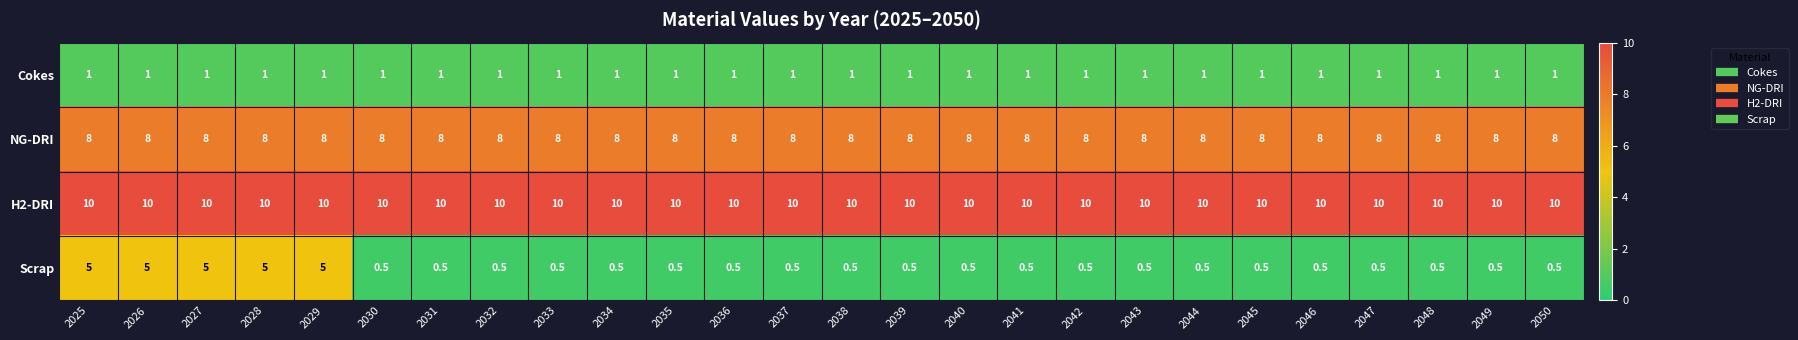

Which series has the widest spread of values?

Scrap